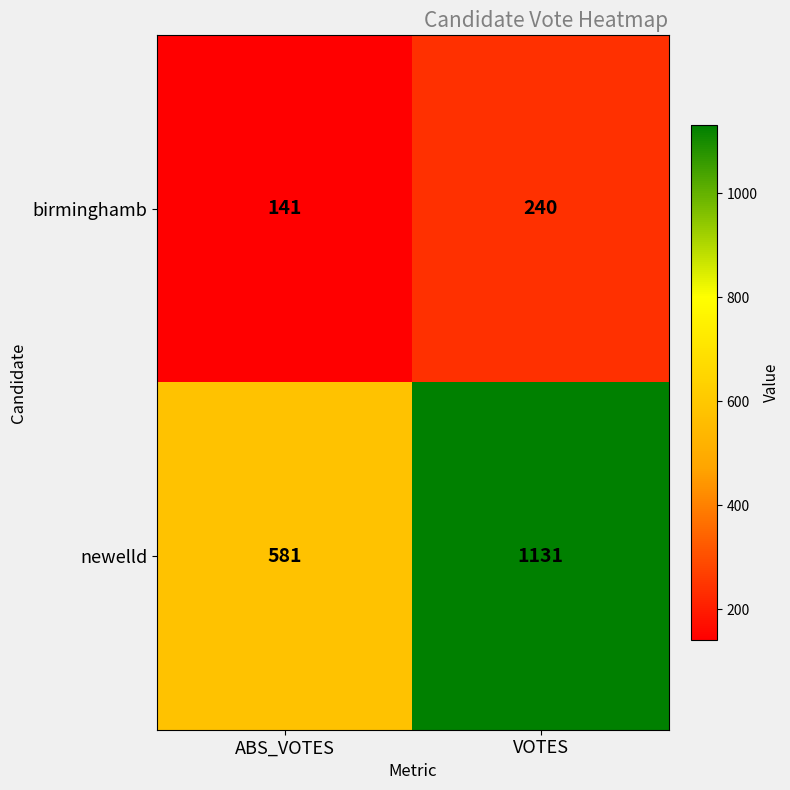

What is the sum of the newelld values at ABS_VOTES and VOTES?

1712